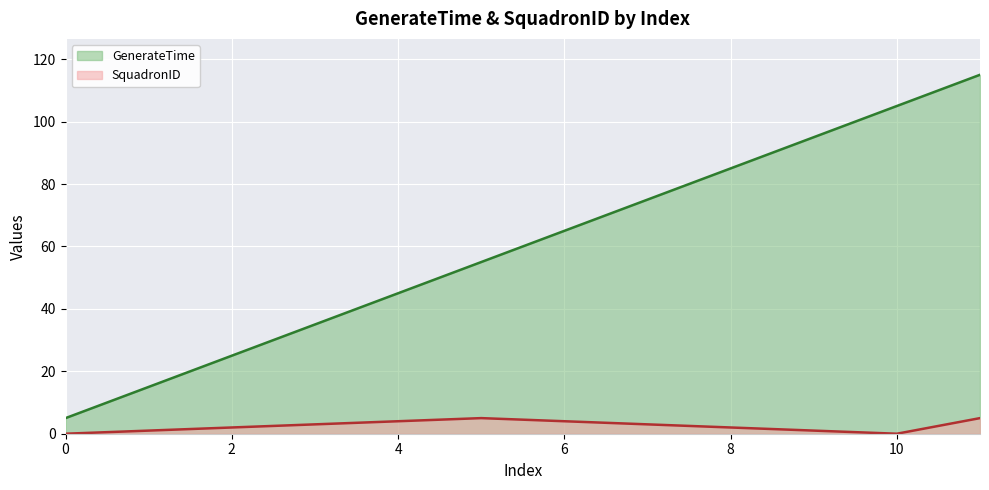

What is the sum of all GenerateTime values?

720